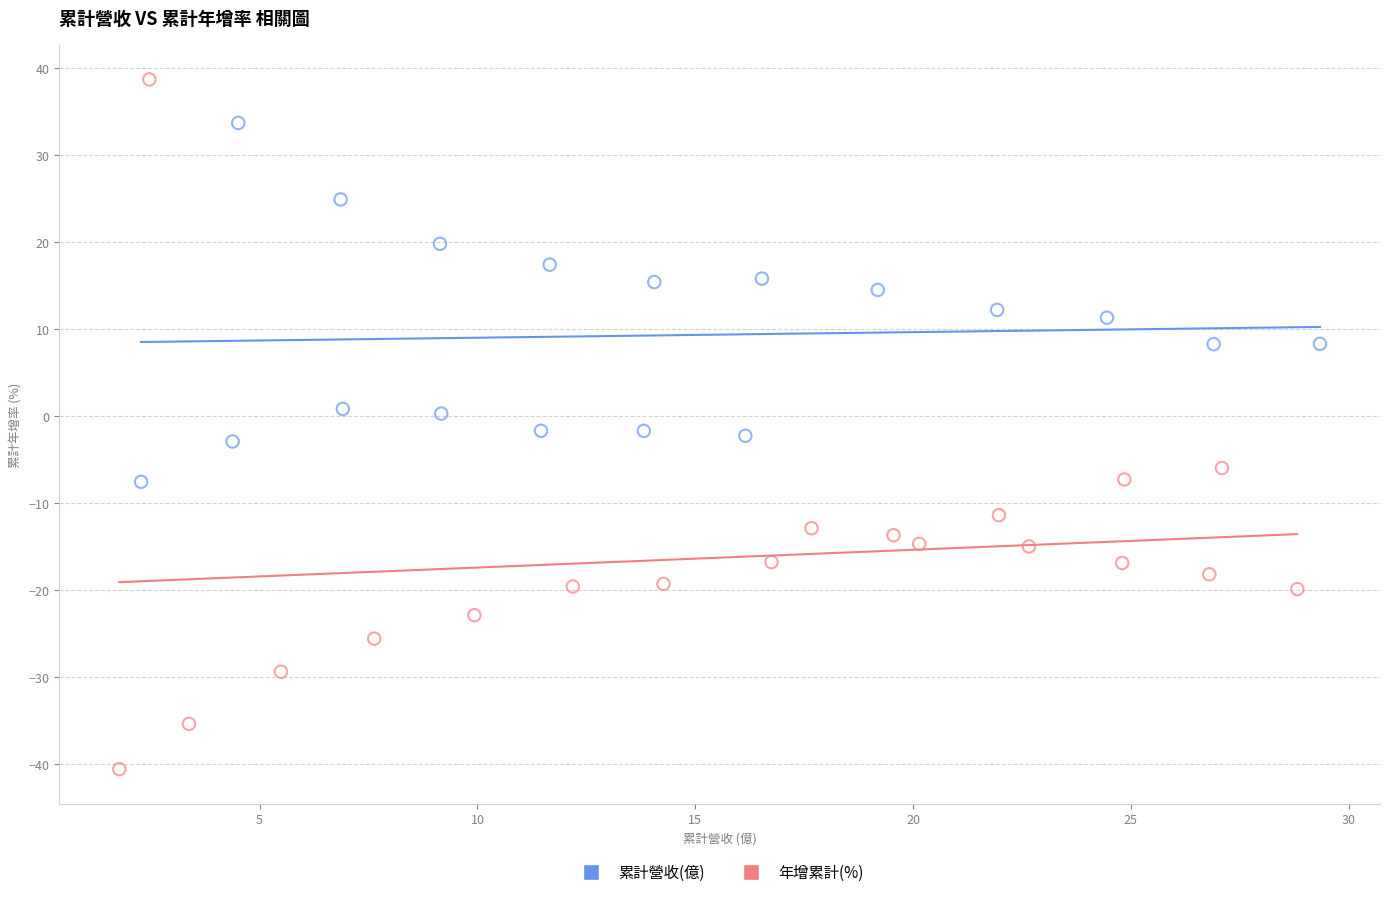

Which series reaches the minimum Y coordinate?

年增累計(%)